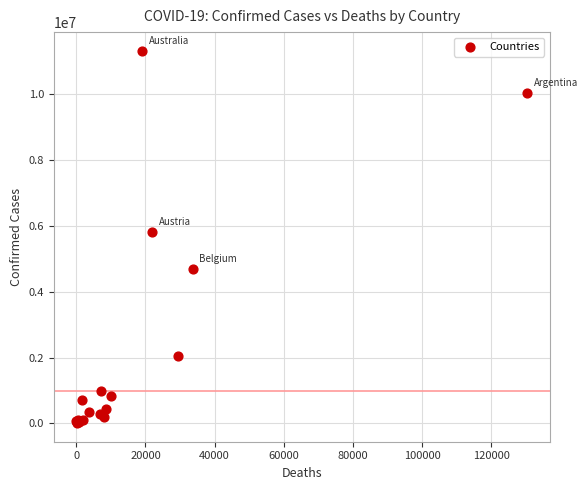

What Y value in the scatter plot is closest to 5669724?

5812695